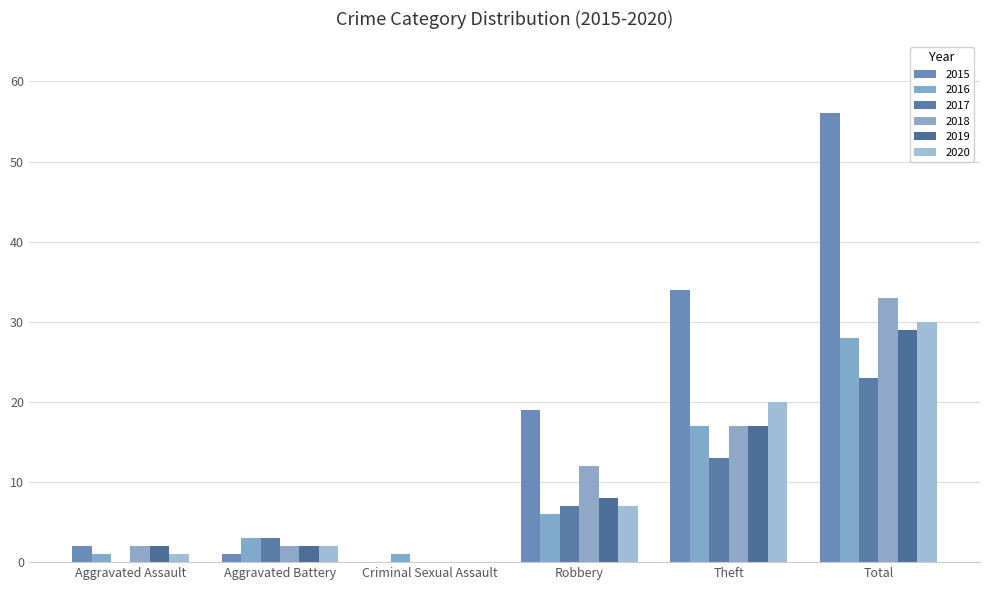

Is the value of 2019 at Total greater than the value of 2015 at Robbery?

Yes